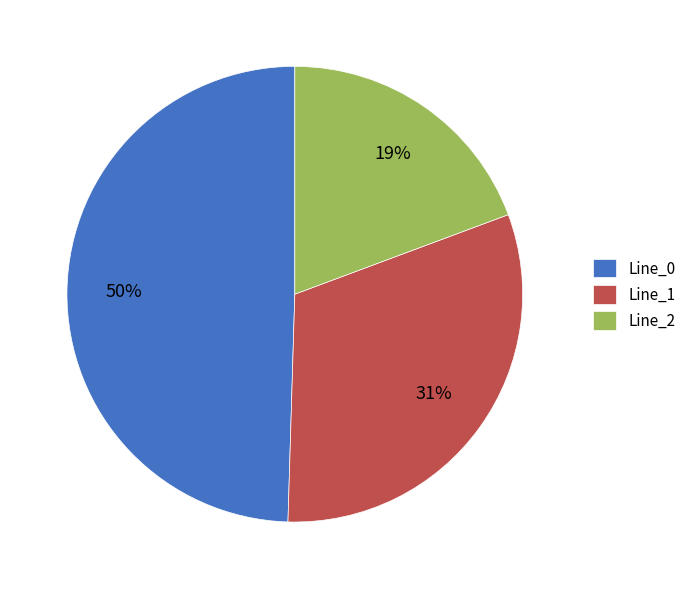

To the nearest percent, what portion does Line_1 represent?

31%